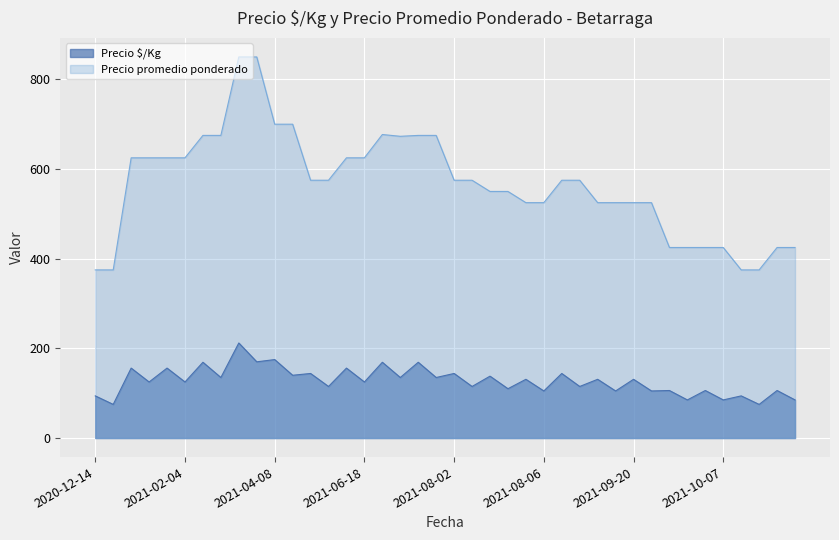

What is the difference between the highest and lowest values at 2021-10-07?

340